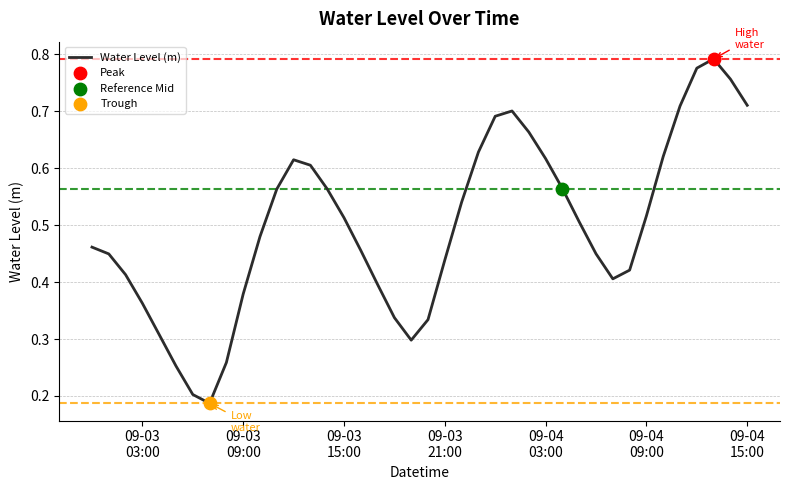

Is this an area chart (filled region under the line)?

No